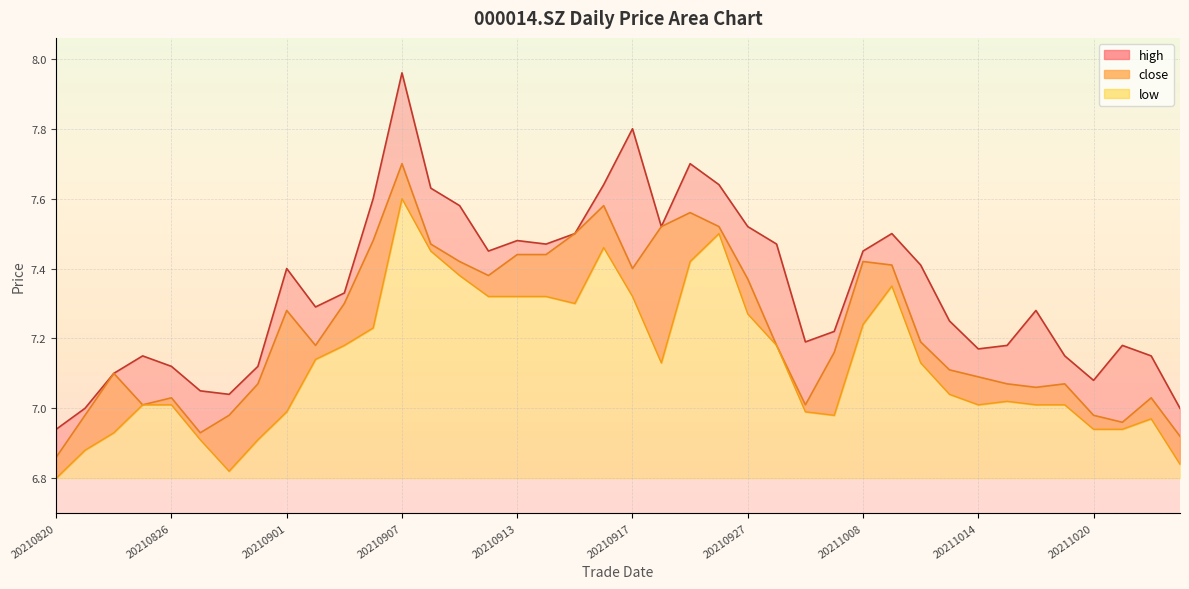

What is the sum of the low values at 20211021 and 20210929?

13.9